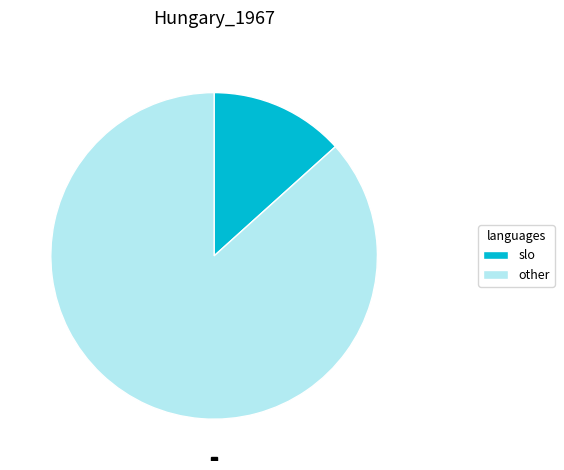

How many segments does this pie chart have?

2